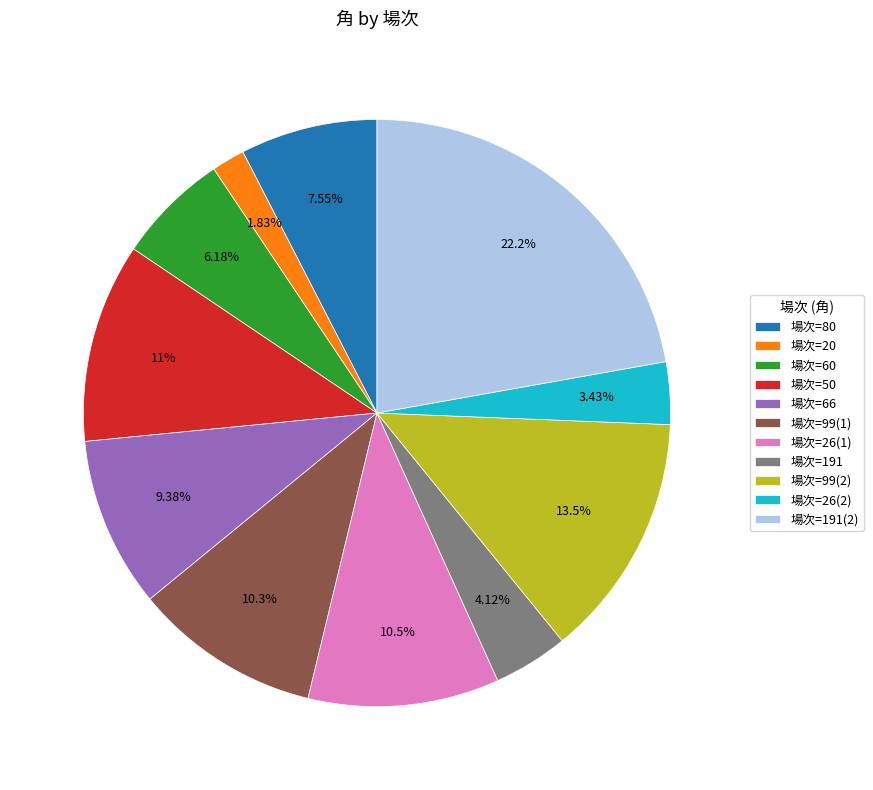

Do 場次=66 and 場次=99(2) together represent more than half of the pie?

No